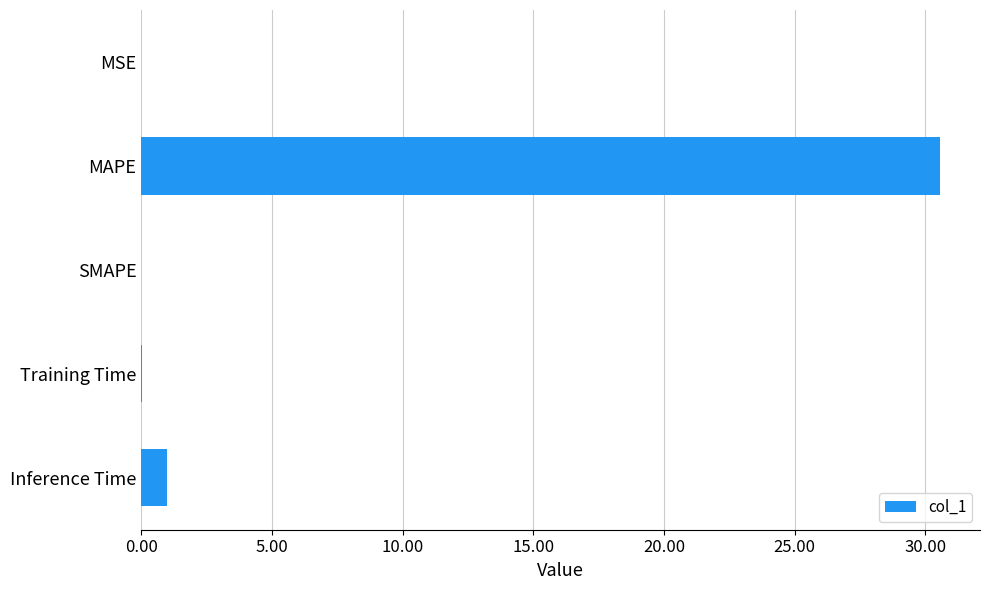

The chart shows a value of 12.9 at SMAPE. True or false?

False